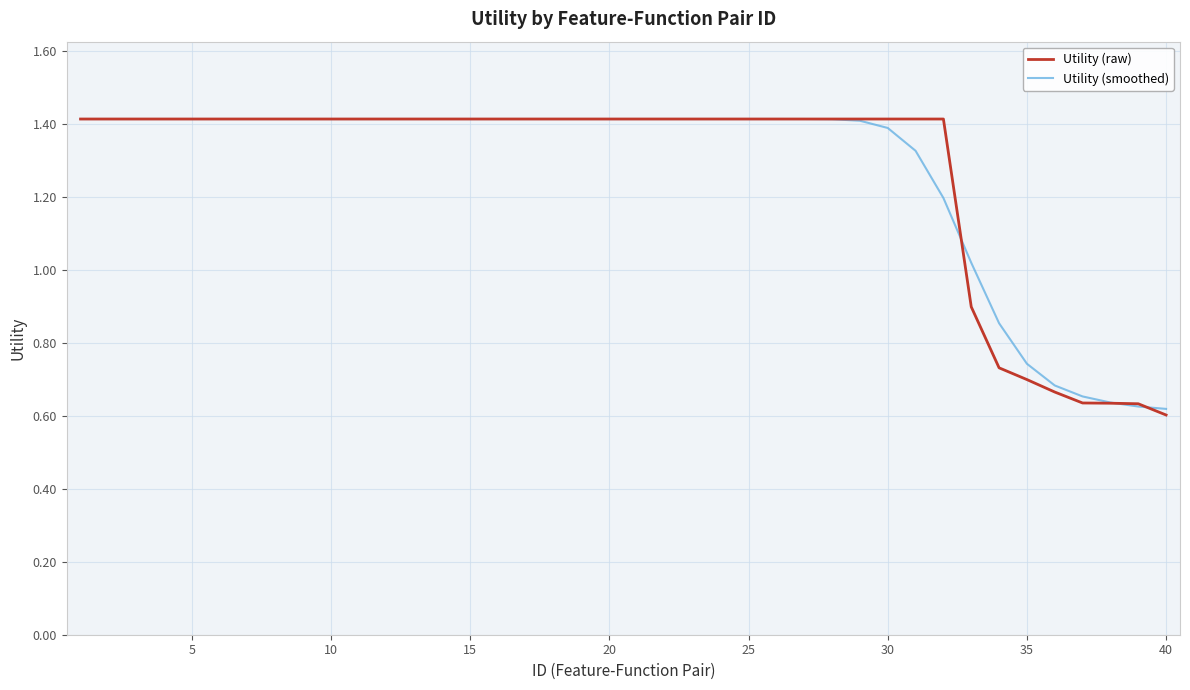

What is the highest value of the Utility (raw) series?

1.4